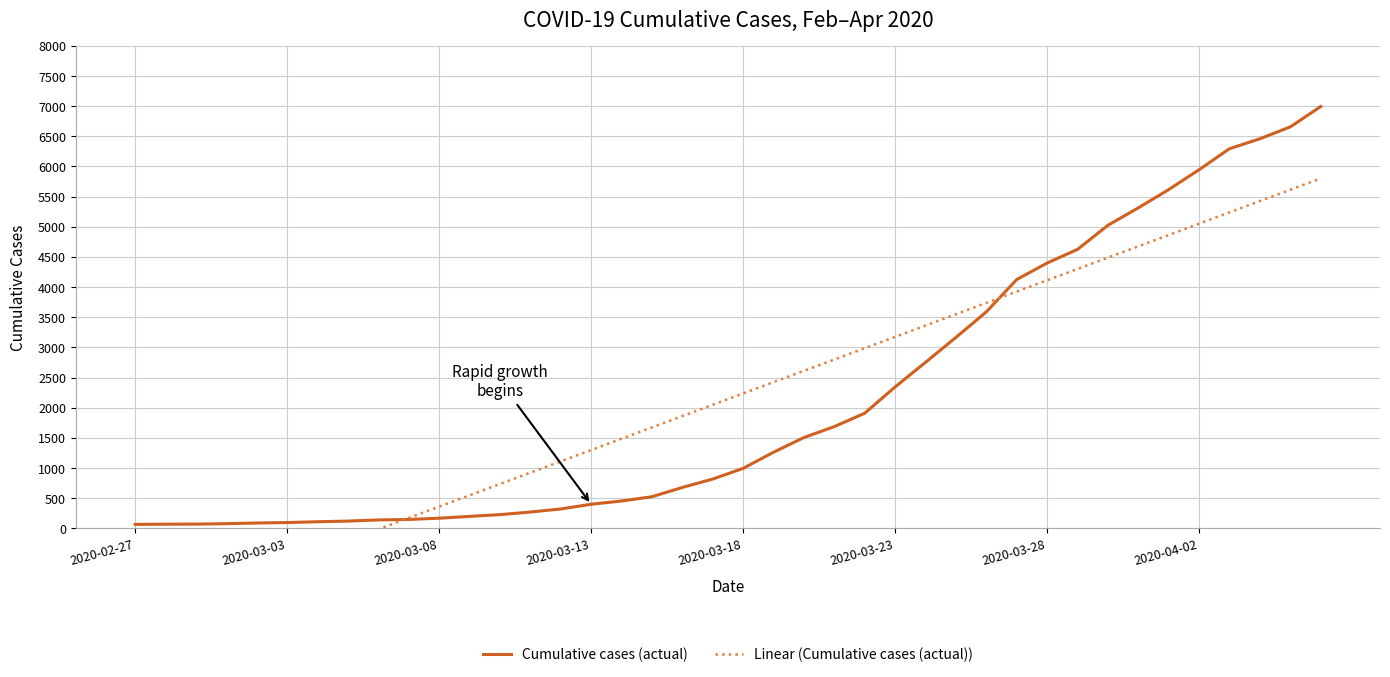

What is the spread (max minus min) of values at 38?

1042.2